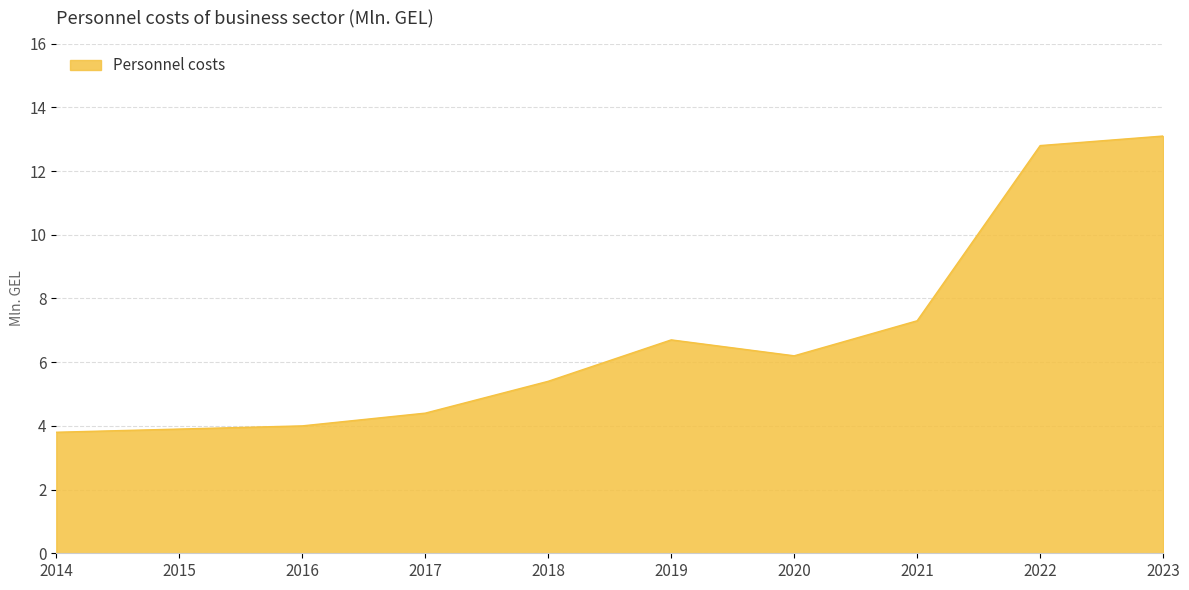

What is the greatest value displayed?

13.1